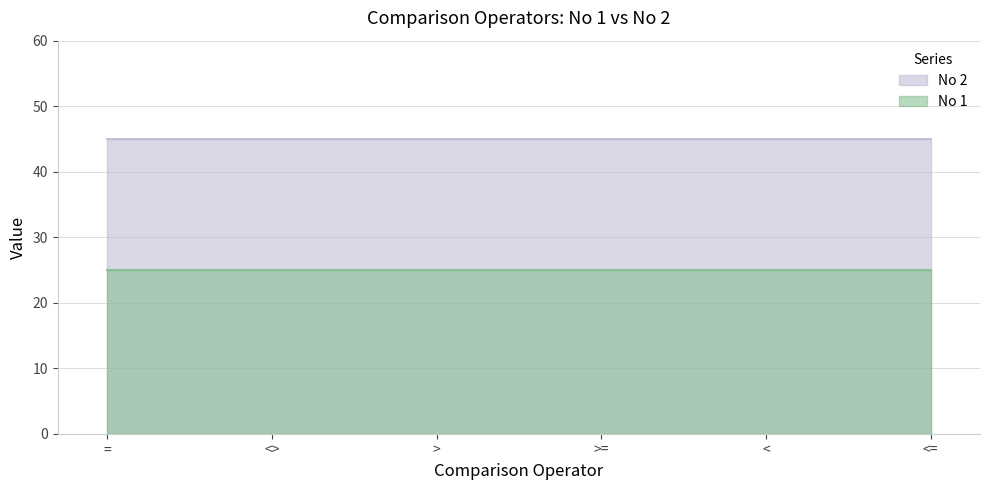

What is the label of the 2nd point from the left?

<>